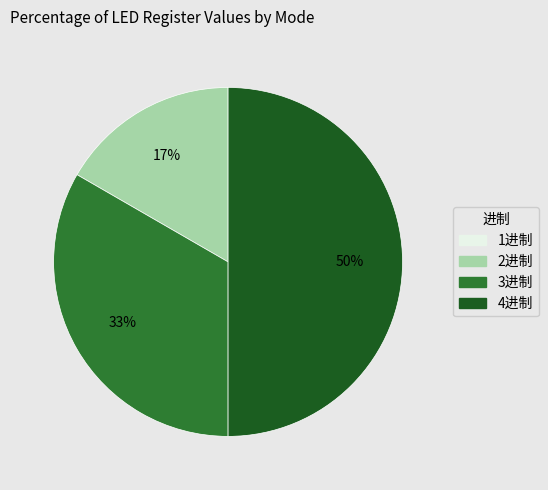

The 4进制 slice represents 50% of the pie. True or false?

True